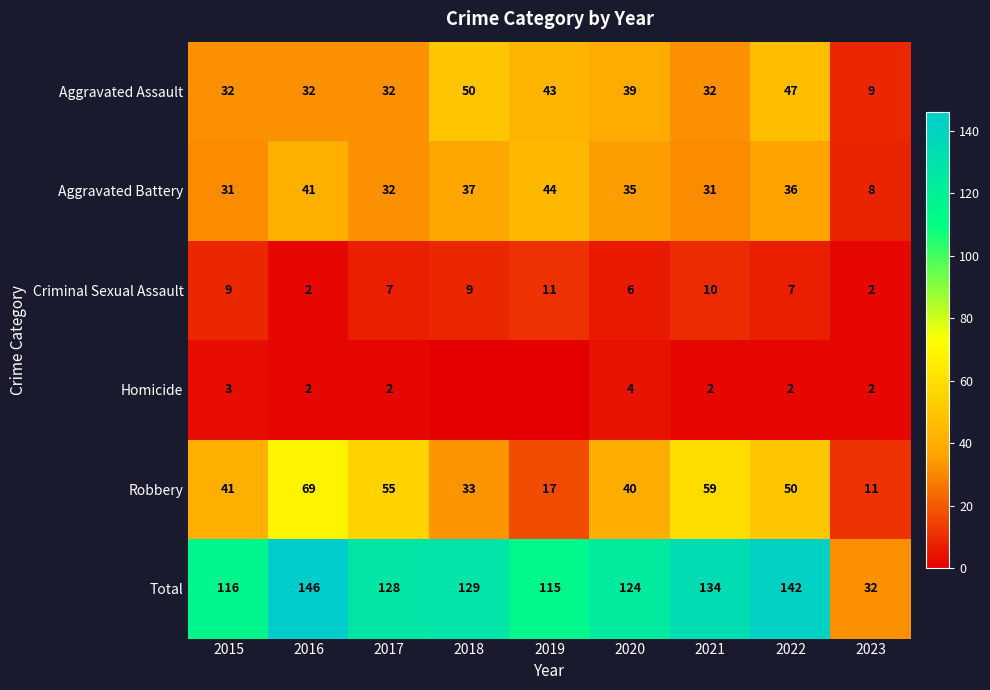

What is the lowest value of the Aggravated Assault series?

9